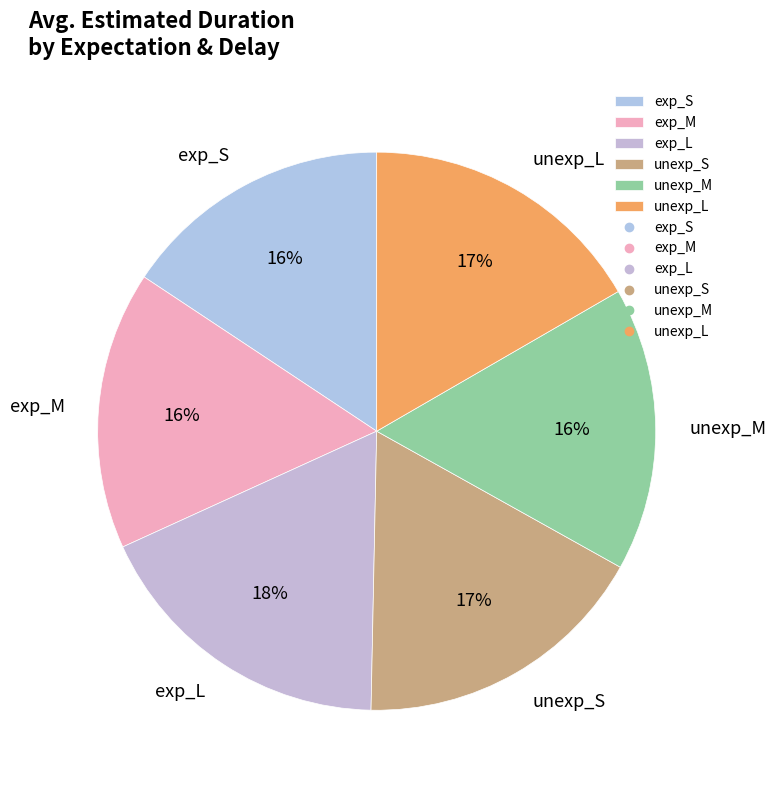

Approximately how many times larger is the value at unexp_M compared to exp_M?

1.0